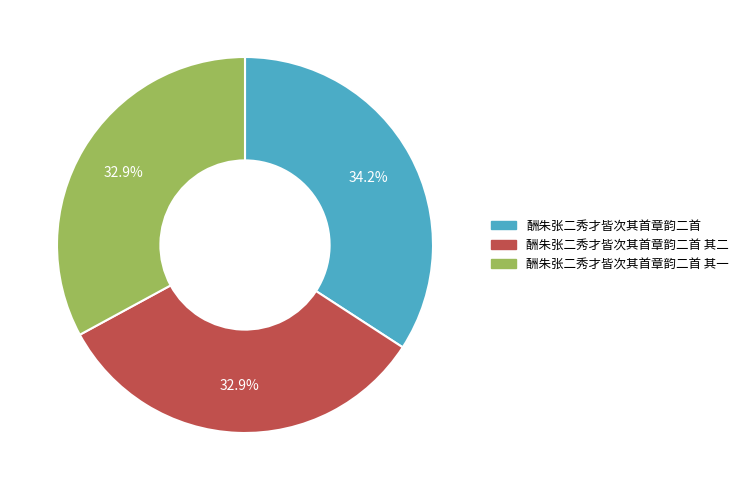

Does any single category account for the majority?

No